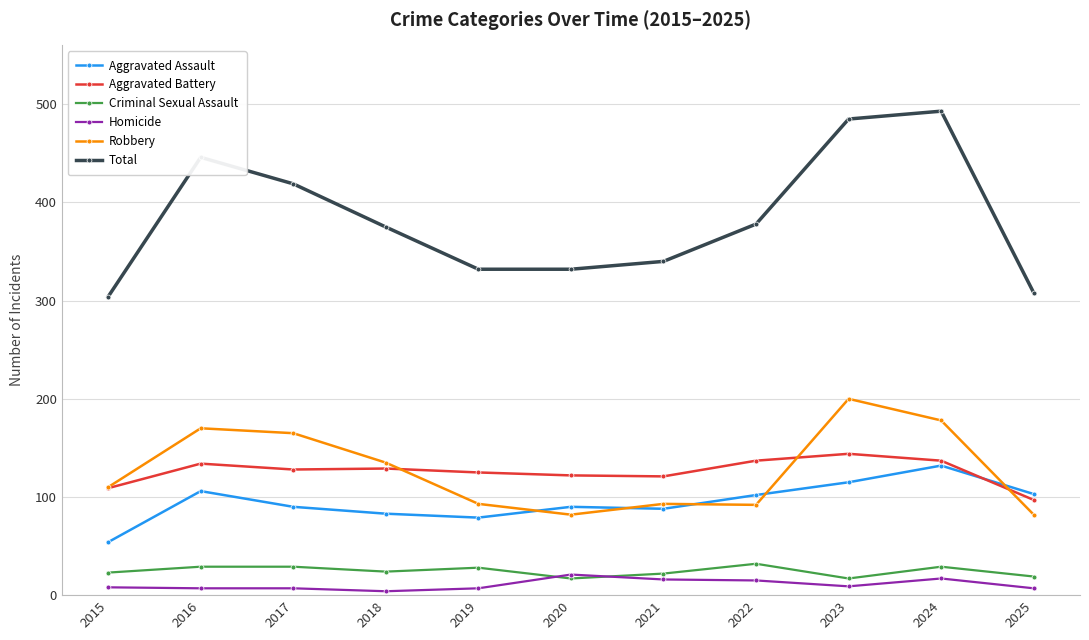

True or false: Homicide and Robbery cross at least once.

False